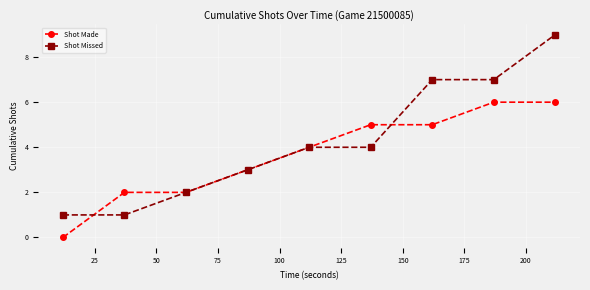

Which series has the widest spread of values?

Shot Missed